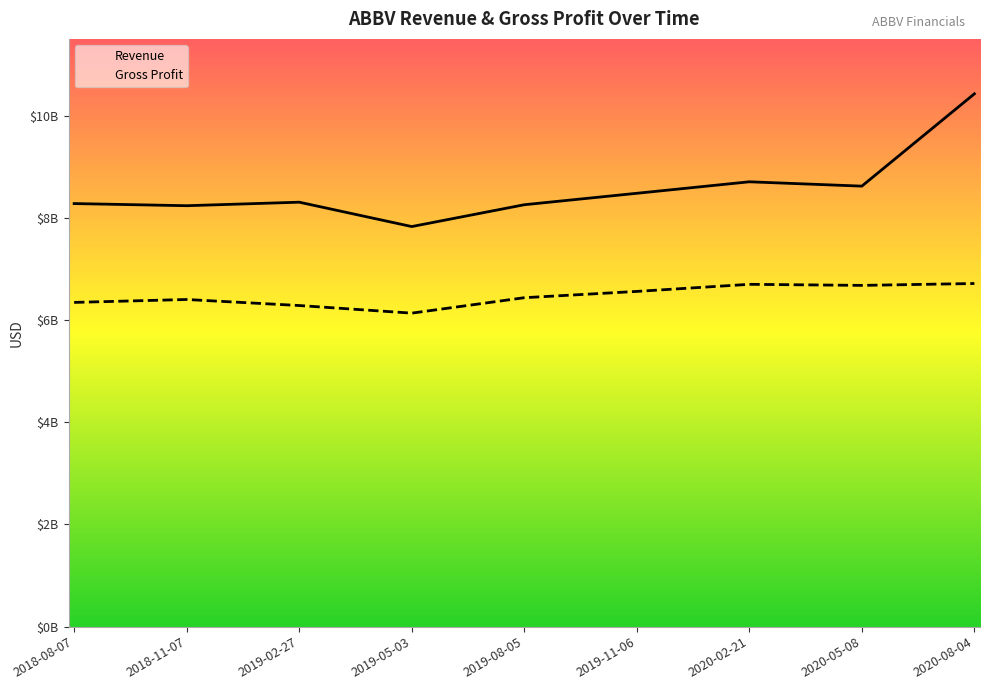

True or false: Revenue has a value of 7828000000 at 2019-05-03.

True